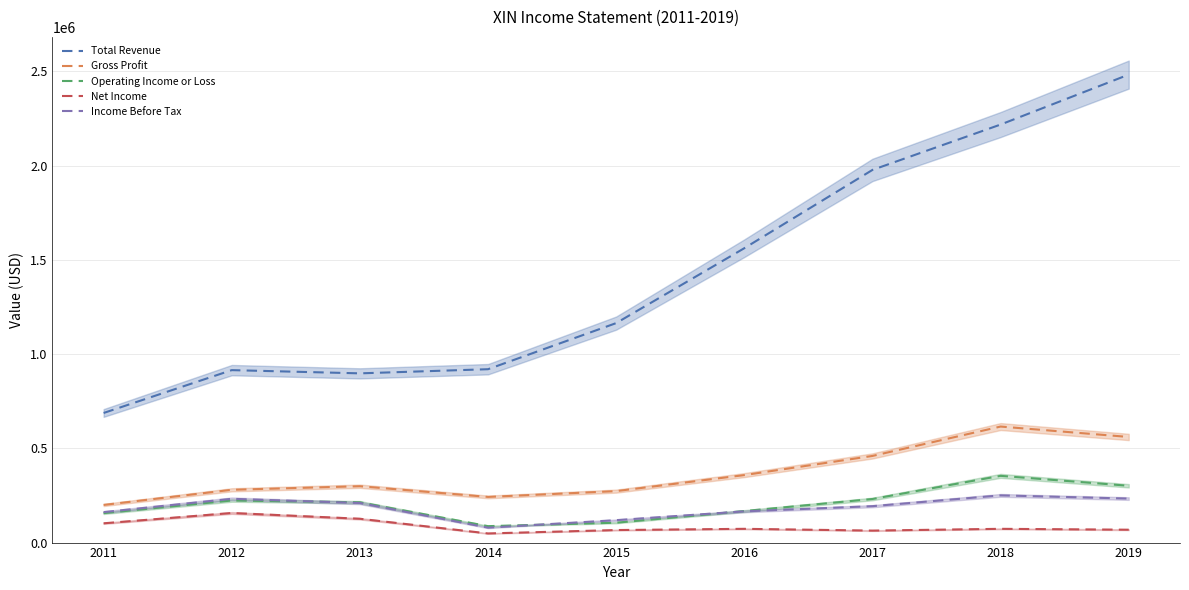

Rank the categories by Income Before Tax value from lowest to highest.

2014, 2015, 2011, 2016, 2017, 2013, 2012, 2019, 2018